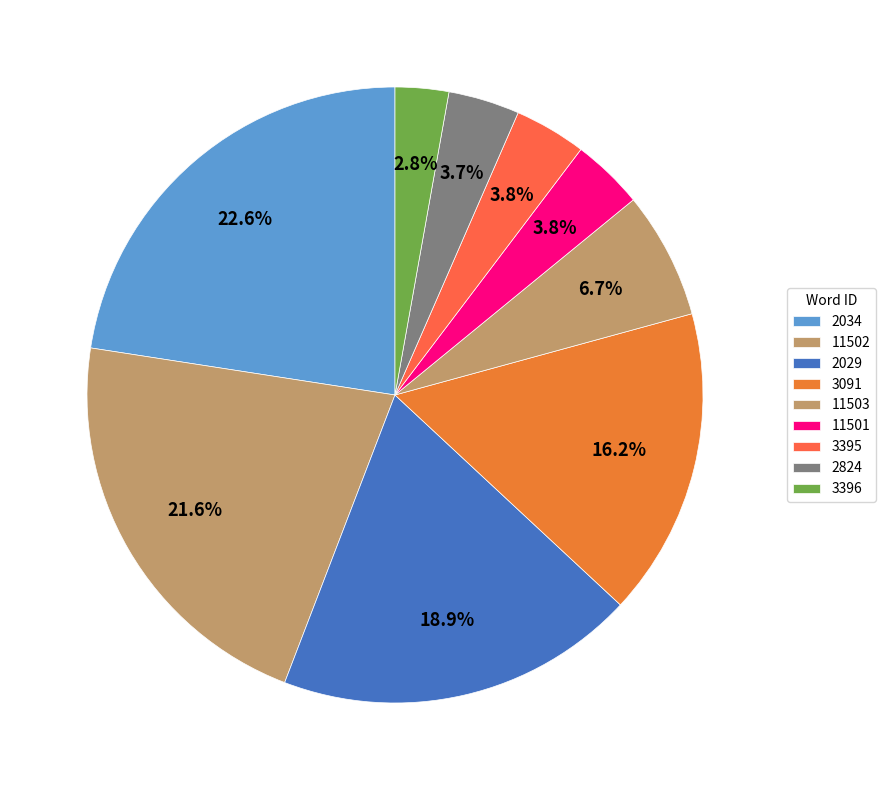

Does 2034 account for over 50% of the chart?

No